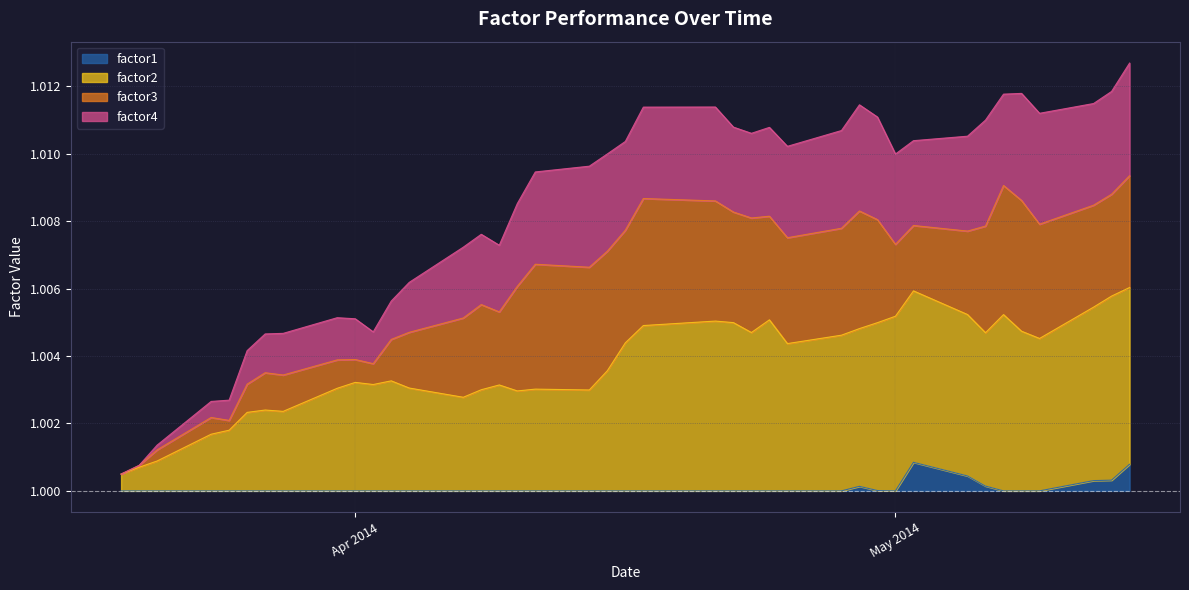

Which label corresponds to the largest value in the chart?

2014-05-14